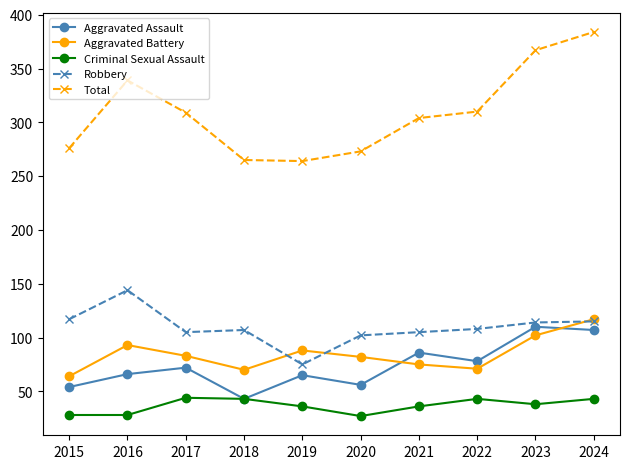

At how many categories does at least one series exceed 188?

10